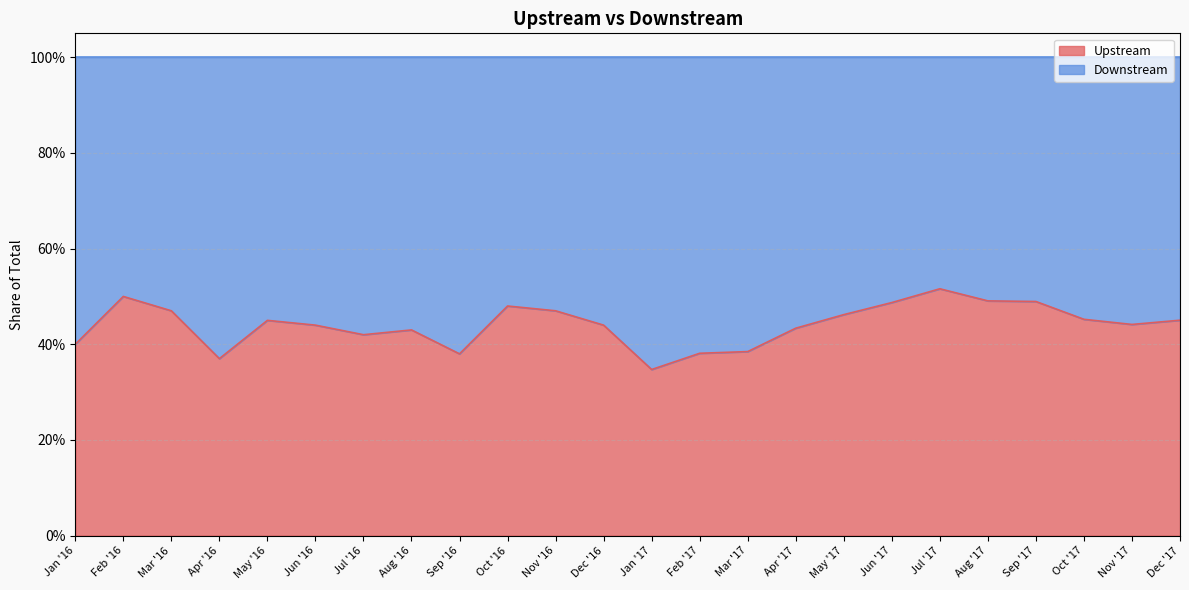

What is the value of the 7th point from the left?

0.4